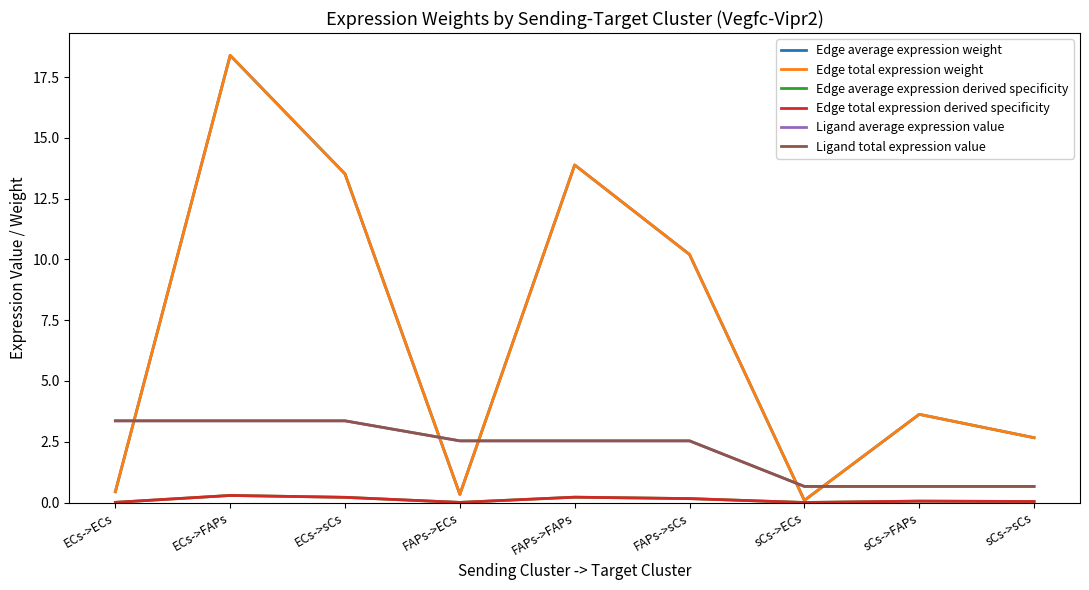

Which series has the widest spread of values?

Edge average expression weight